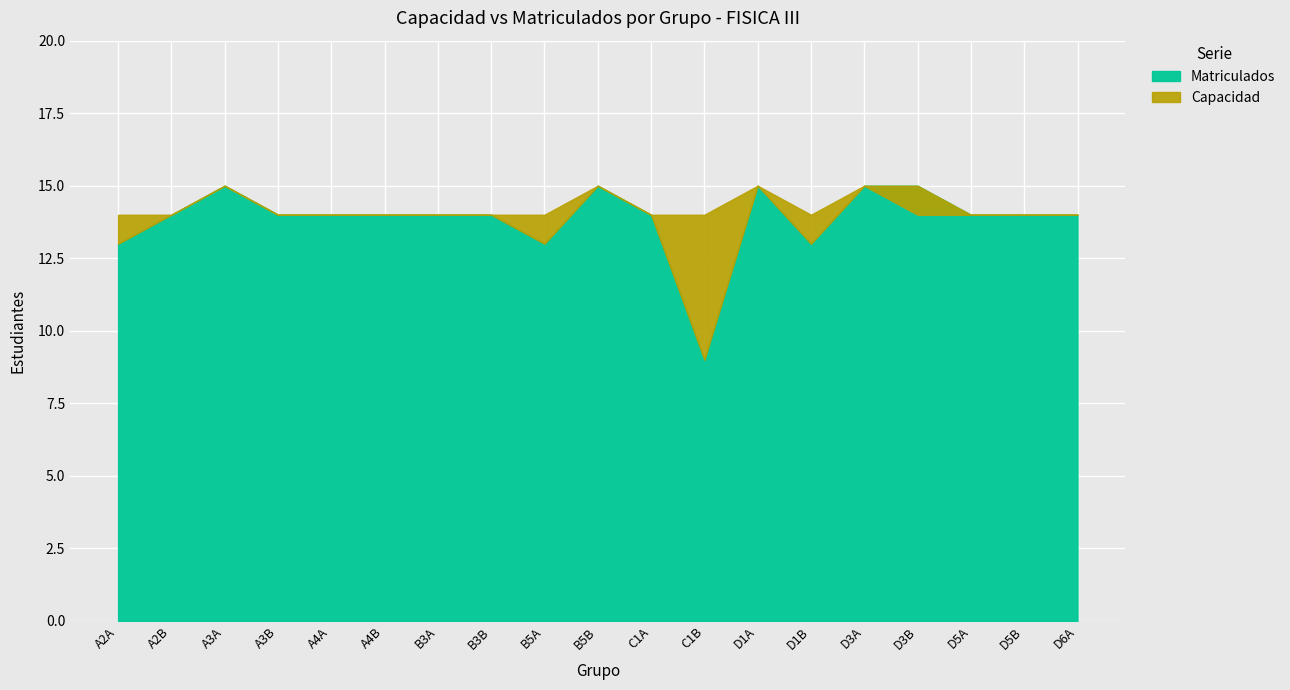

Read the Capacidad value at A2A.

14